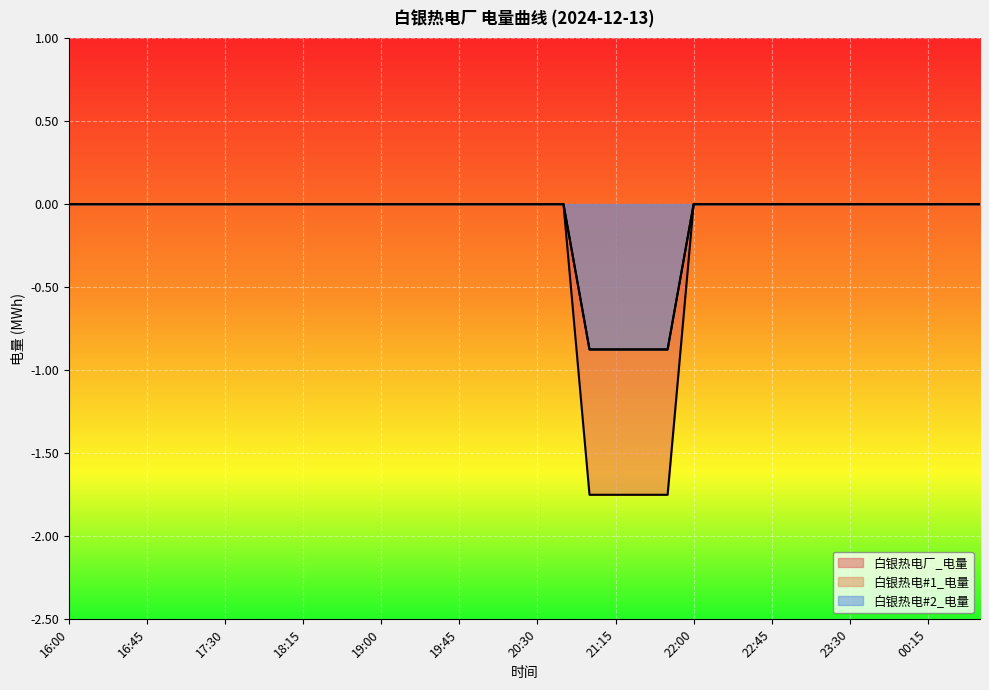

What is the label of the 34th point from the left?

00:15